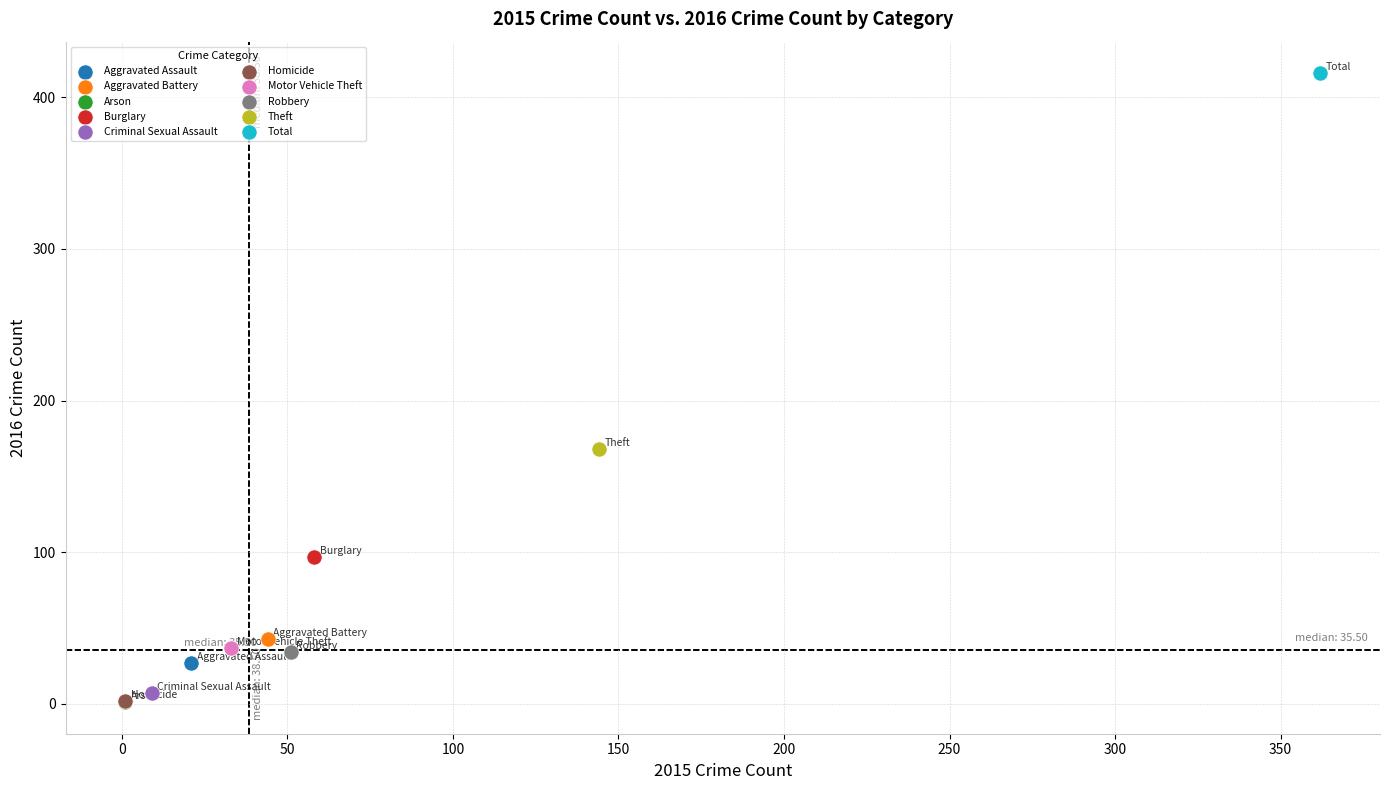

What are all the series names shown in the legend?

Aggravated Assault, Aggravated Battery, Arson, Burglary, Criminal Sexual Assault, Homicide, Motor Vehicle Theft, Robbery, Theft, Total